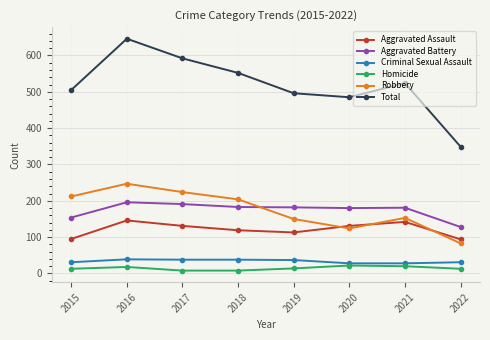

What is the sum of all Aggravated Battery values?

1395